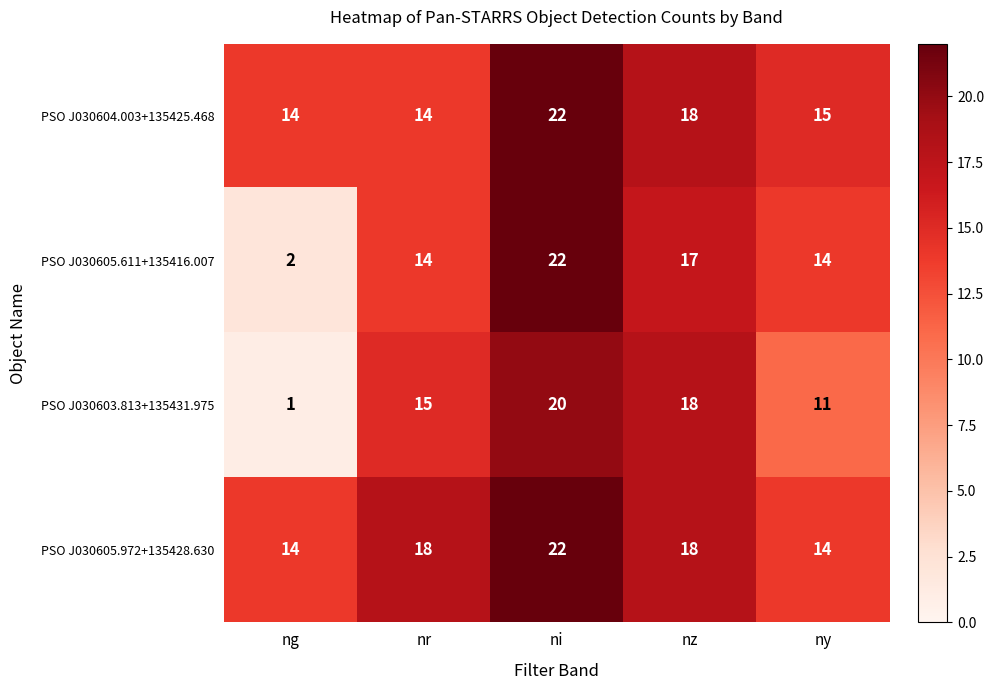

Which series has the widest spread of values?

PSO J030605.611+135416.007